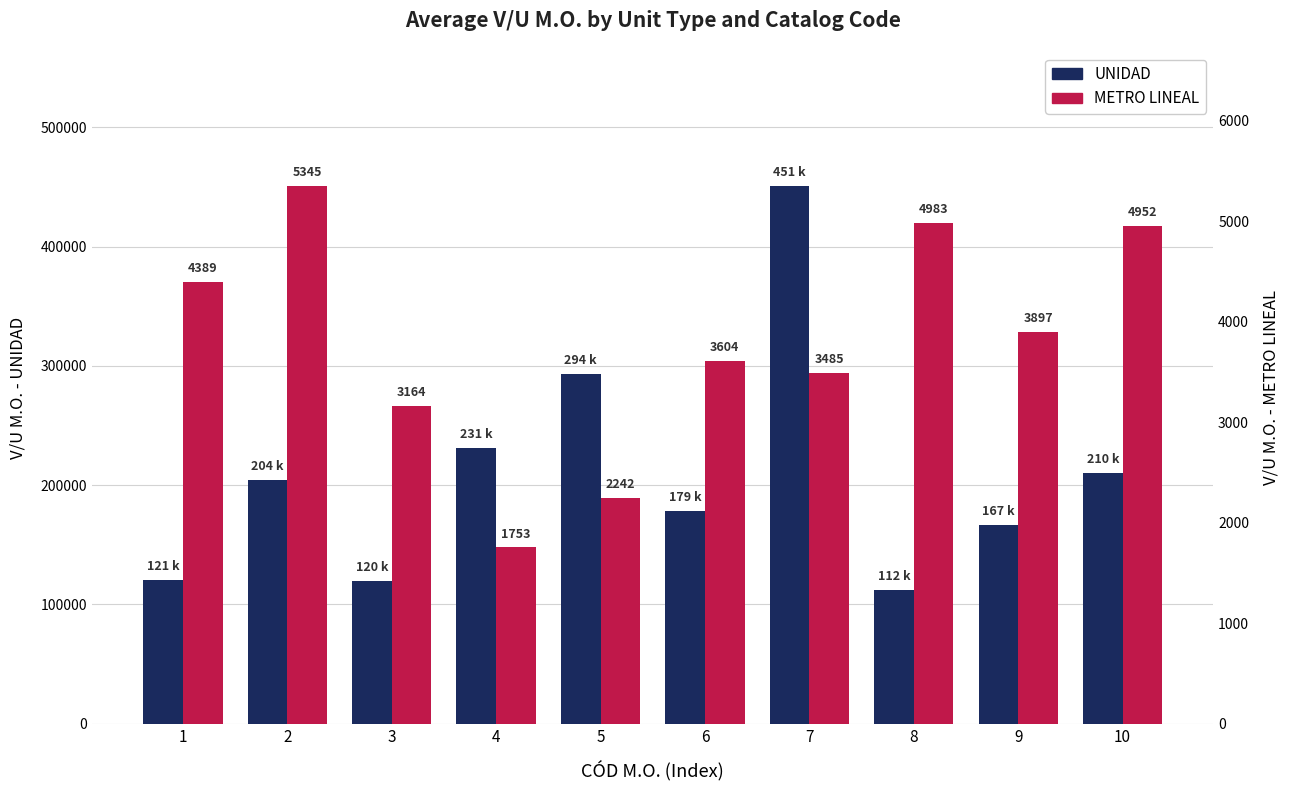

Count the number of categories in the chart.

10